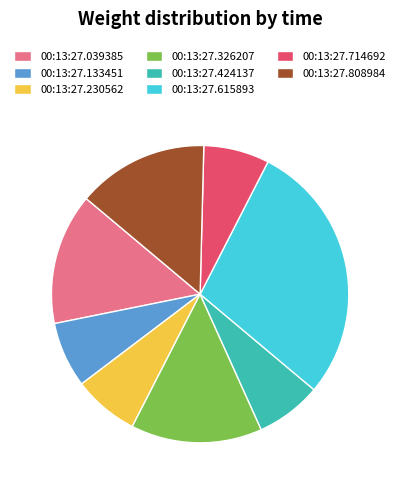

Combined, do 00:13:27.808984 and 00:13:27.133451 account for over 50%?

No